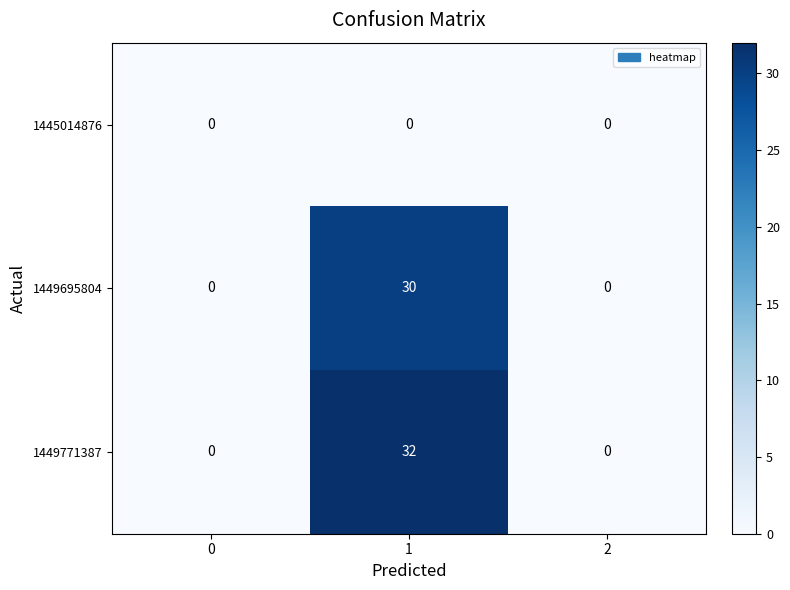

Count the number of categories in the chart.

3